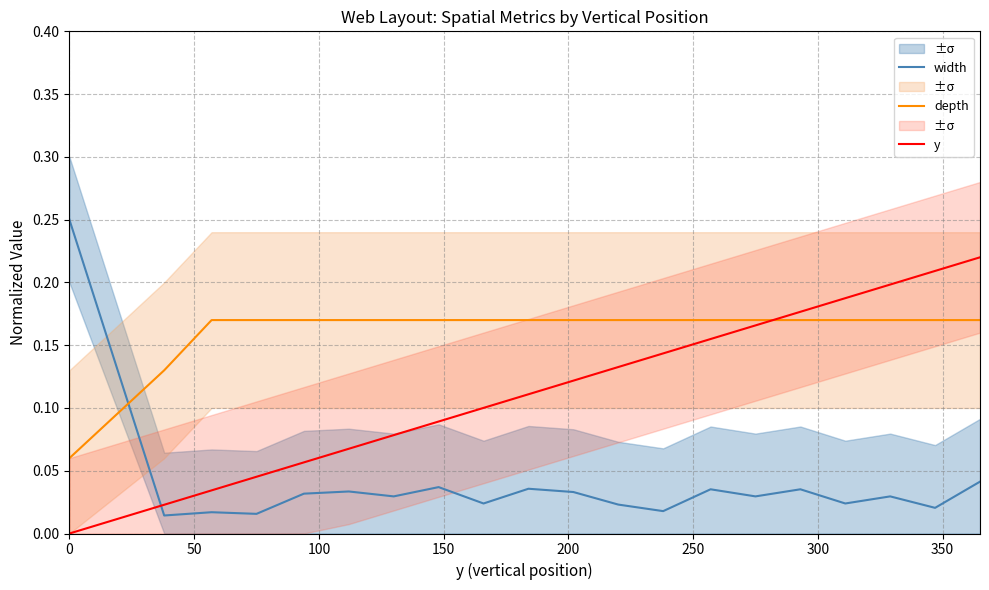

True or false: y and depth intersect in this chart.

True